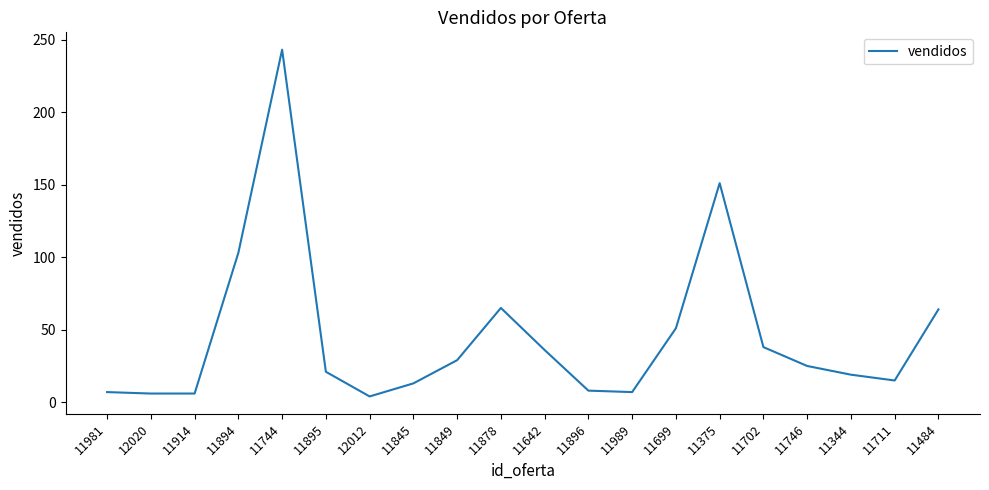

What is the ratio of the value at 11894 to the value at 11845?

7.9